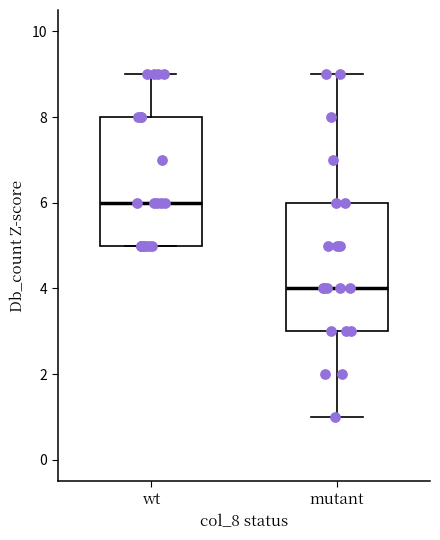

Reading left to right, read every box against the y-axis: the position of its median line, the range the box covers, and the ends of its whiskers. The values are not printed on the chart, so give them approximately, as read against the axis.

wt: median 6, box 5 to 8, whiskers 5 to 9
mutant: median 4, box 3 to 6, whiskers 1 to 9